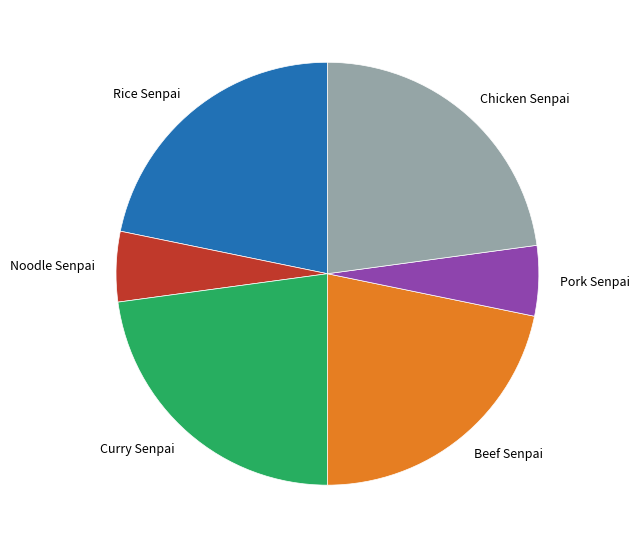

How many segments does this pie chart have?

6